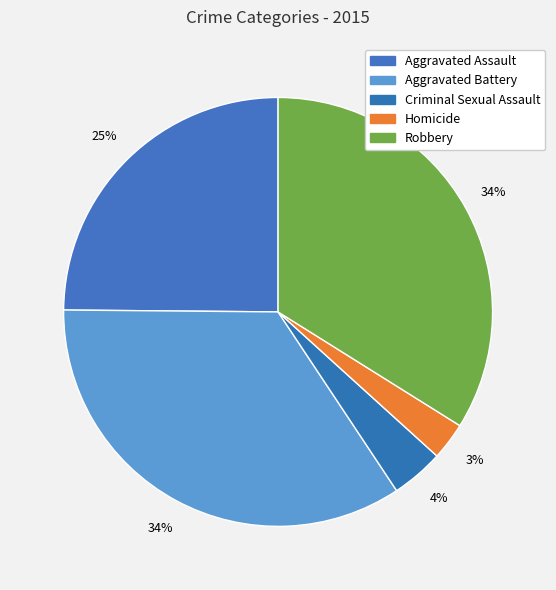

How many segments does this pie chart have?

5